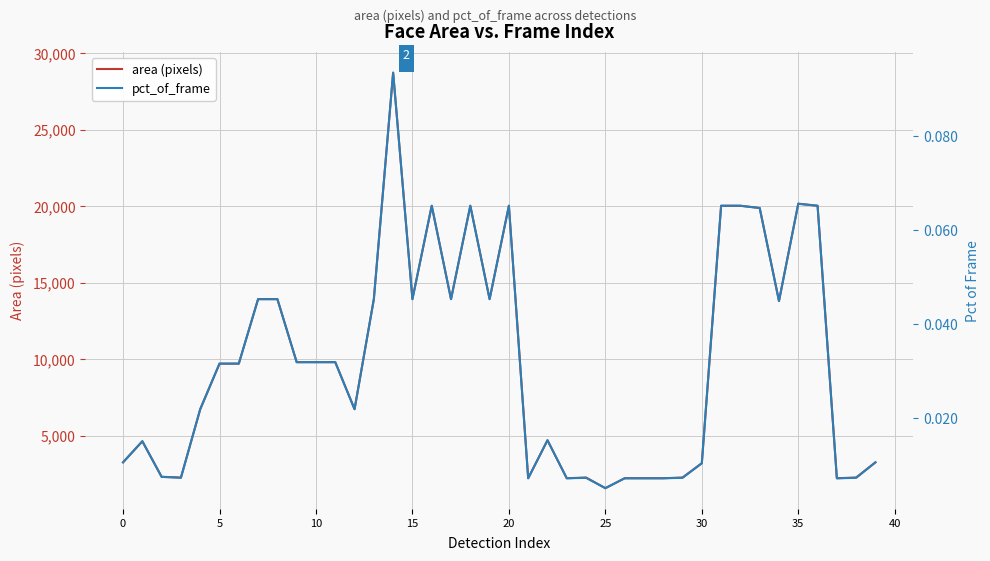

How many data points does each series have?

40